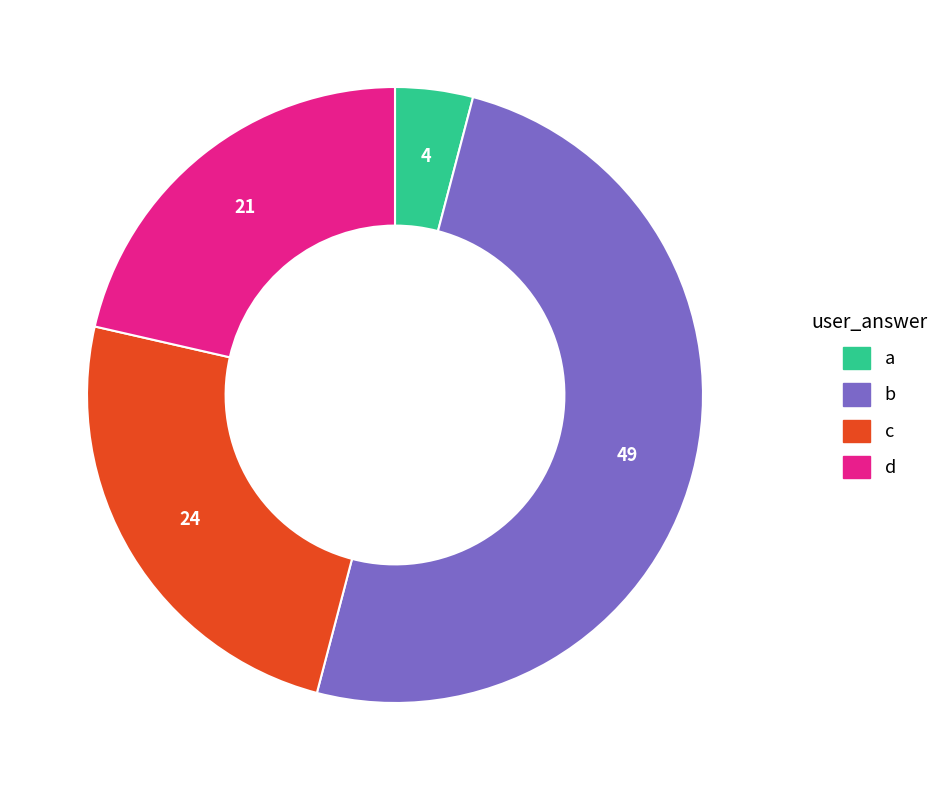

True or false: b accounts for 58% of the total.

False